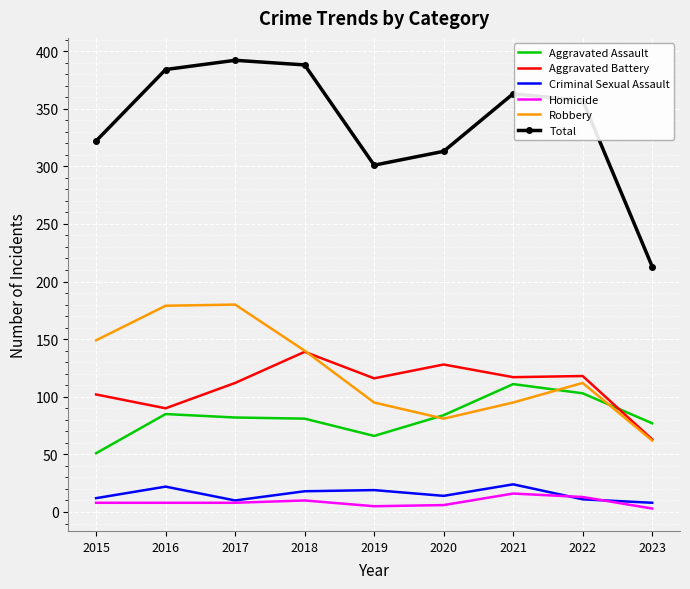

What is the difference between the highest and lowest values at 2021?

347